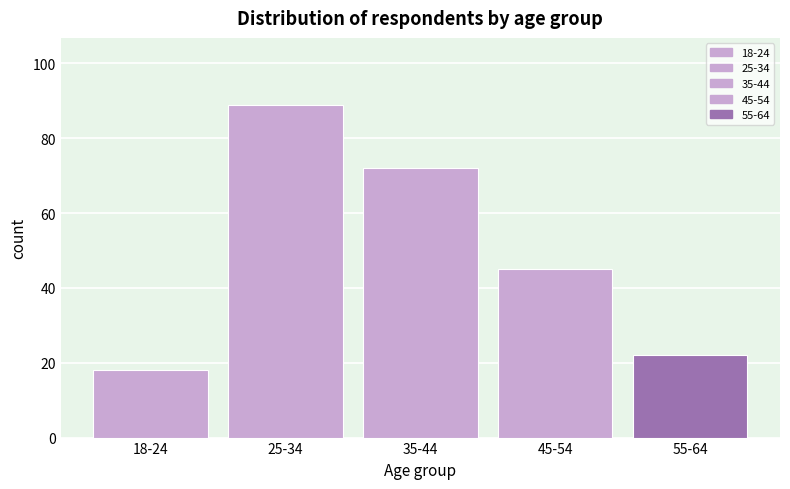

Reading left to right, transcribe all the data shown in this chart.

18-24=18	25-34=89	35-44=72	45-54=45	55-64=22